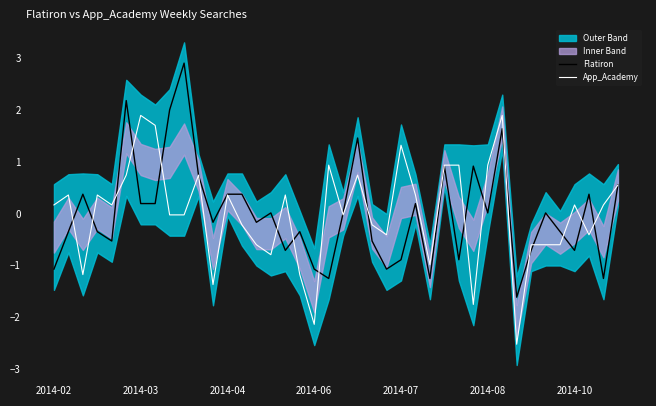

Which series changed the most between 23 and 27?

Flatiron